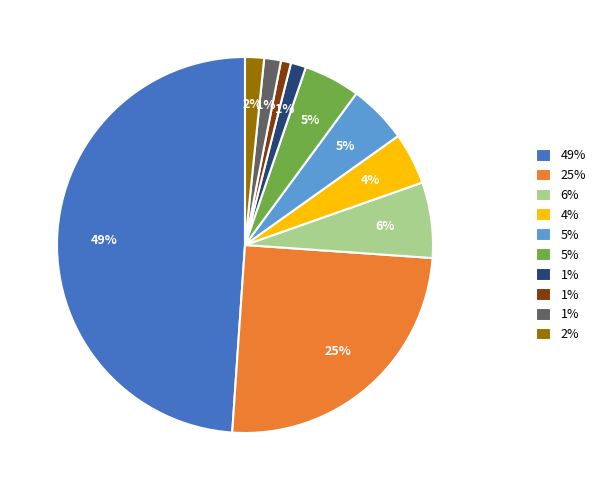

To the nearest percent, what is the average slice percentage?

10%